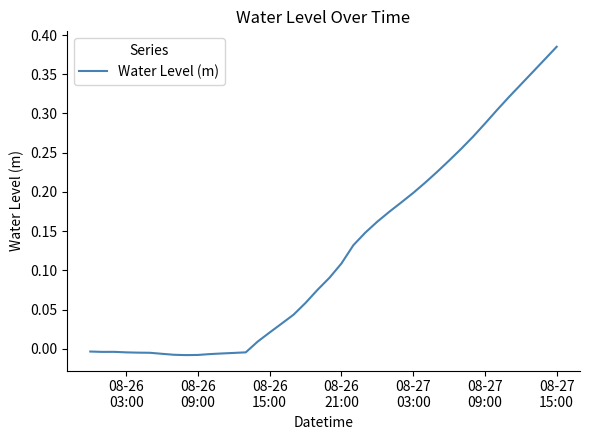

True or false: there are more than 1 points higher than both neighbors.

False